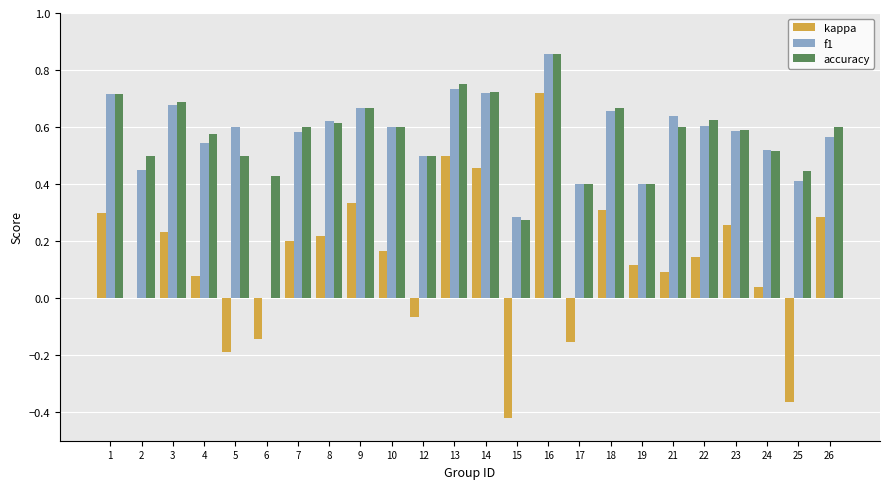

Which label corresponds to the largest value in the chart?

16